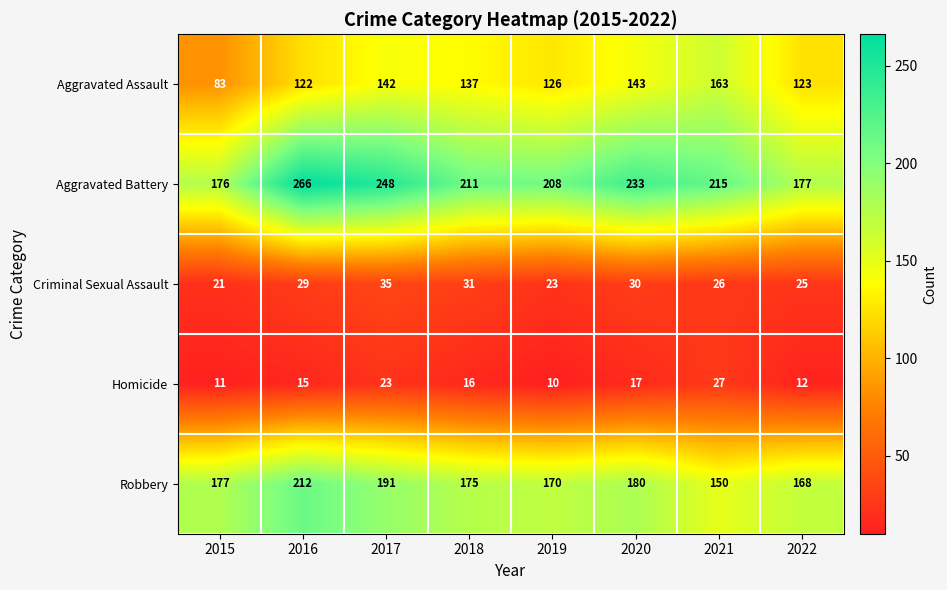

At how many categories does at least one series exceed 104?

8